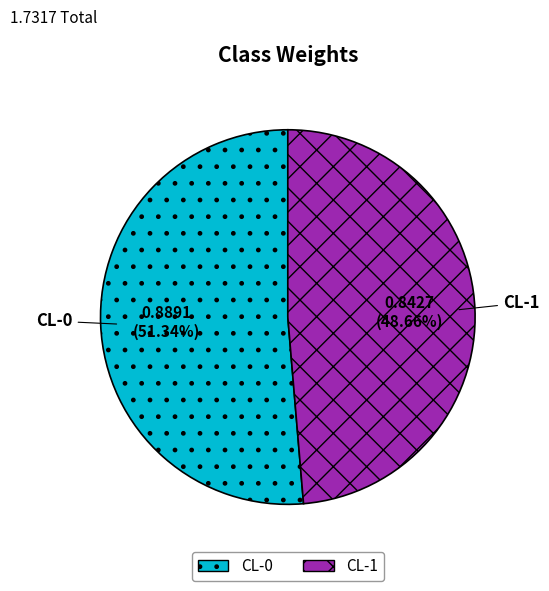

The CL-1 slice represents 49% of the pie. True or false?

True